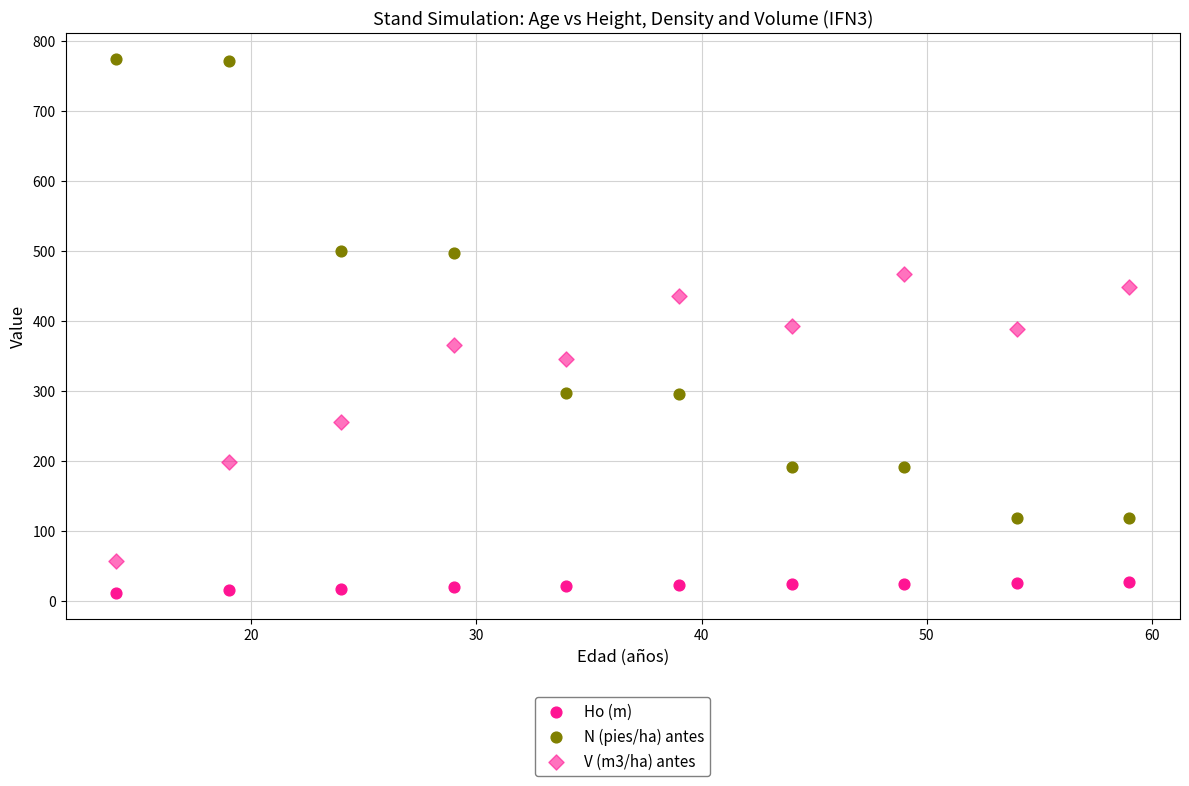

Count the number of points in this scatter plot.

30